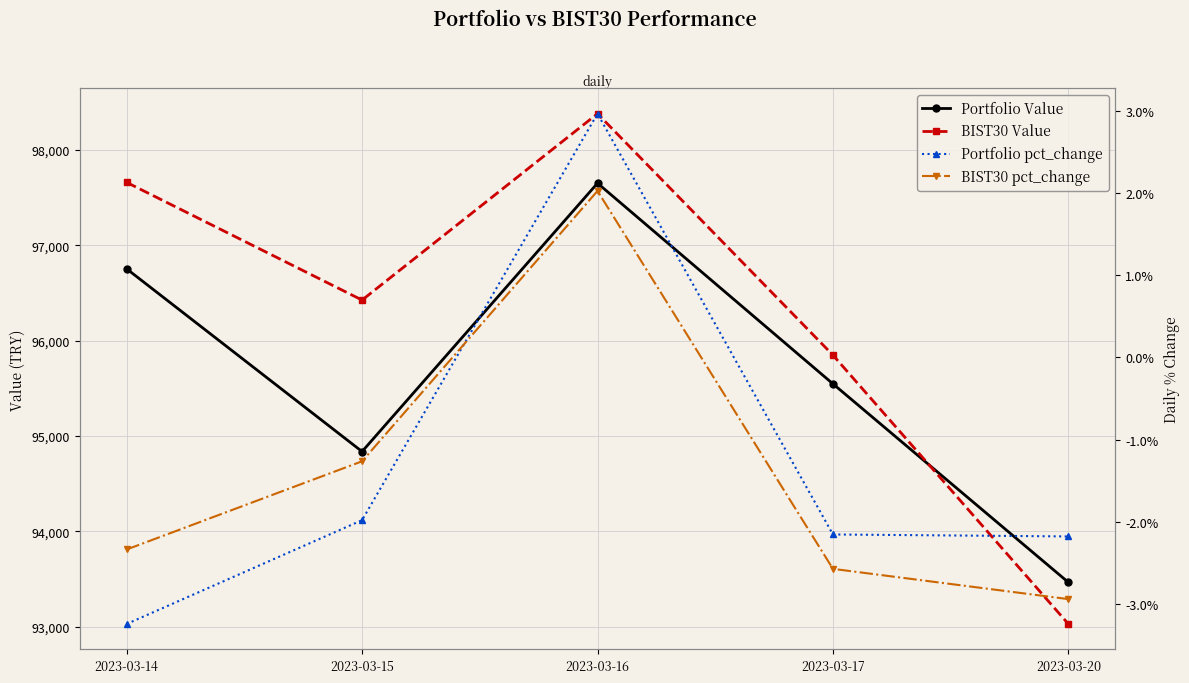

True or false: BIST30 Value has more than 0 points higher than both neighbors.

True